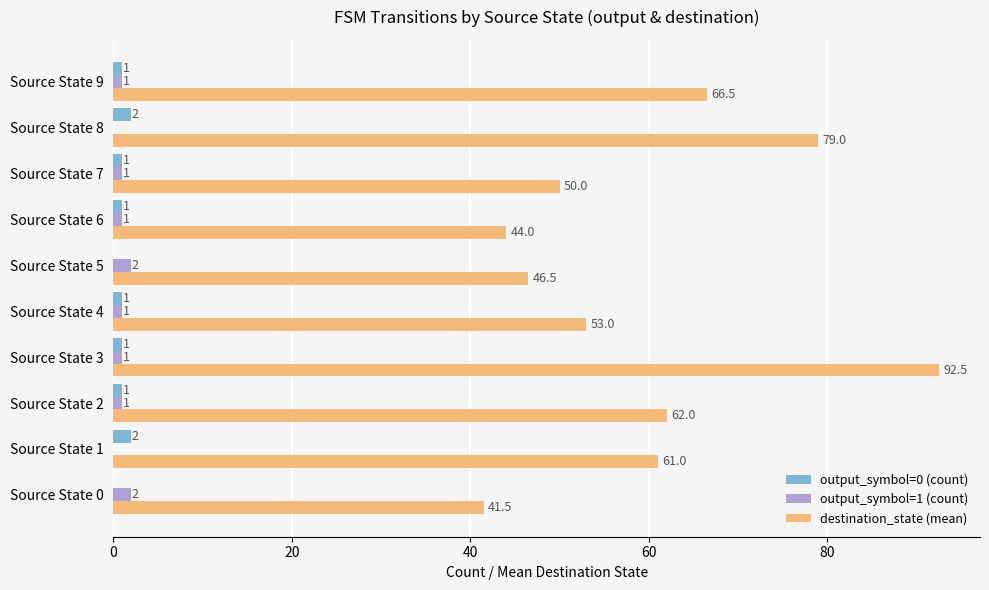

What is the sum of all output_symbol=1 (count) values?

10.0